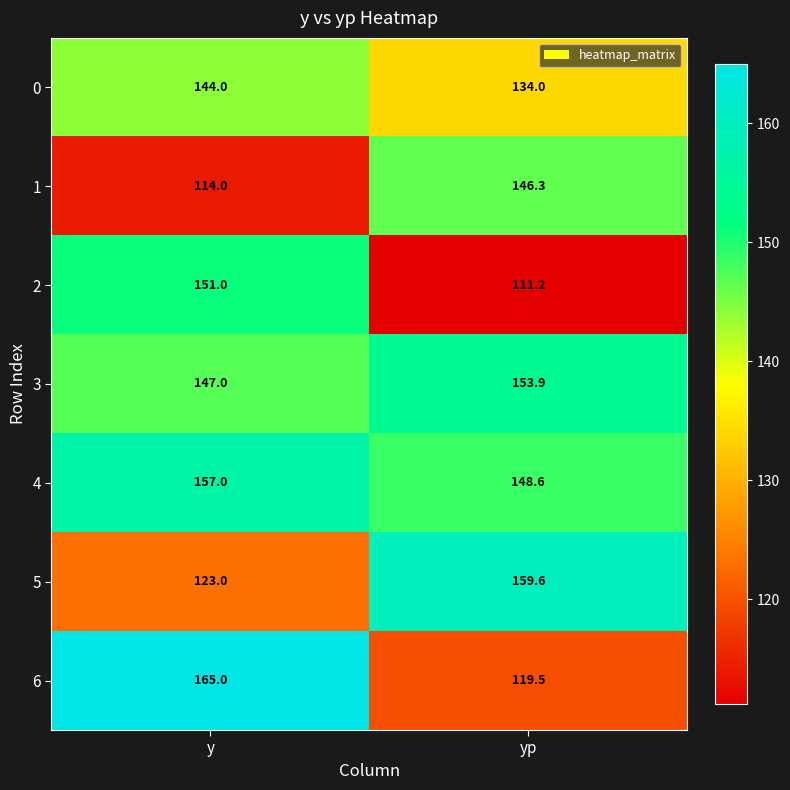

List the series in order of their peak value, highest first.

6, 5, 4, 3, 2, 1, 0